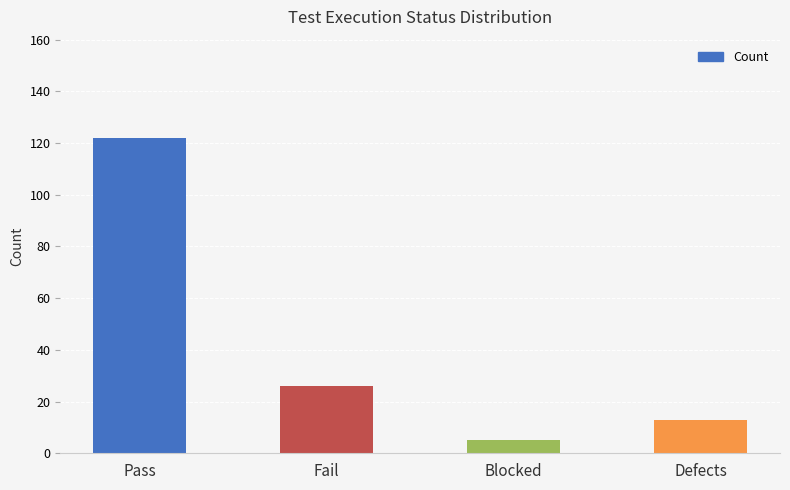

The chart shows a value of 5 at Blocked. True or false?

True